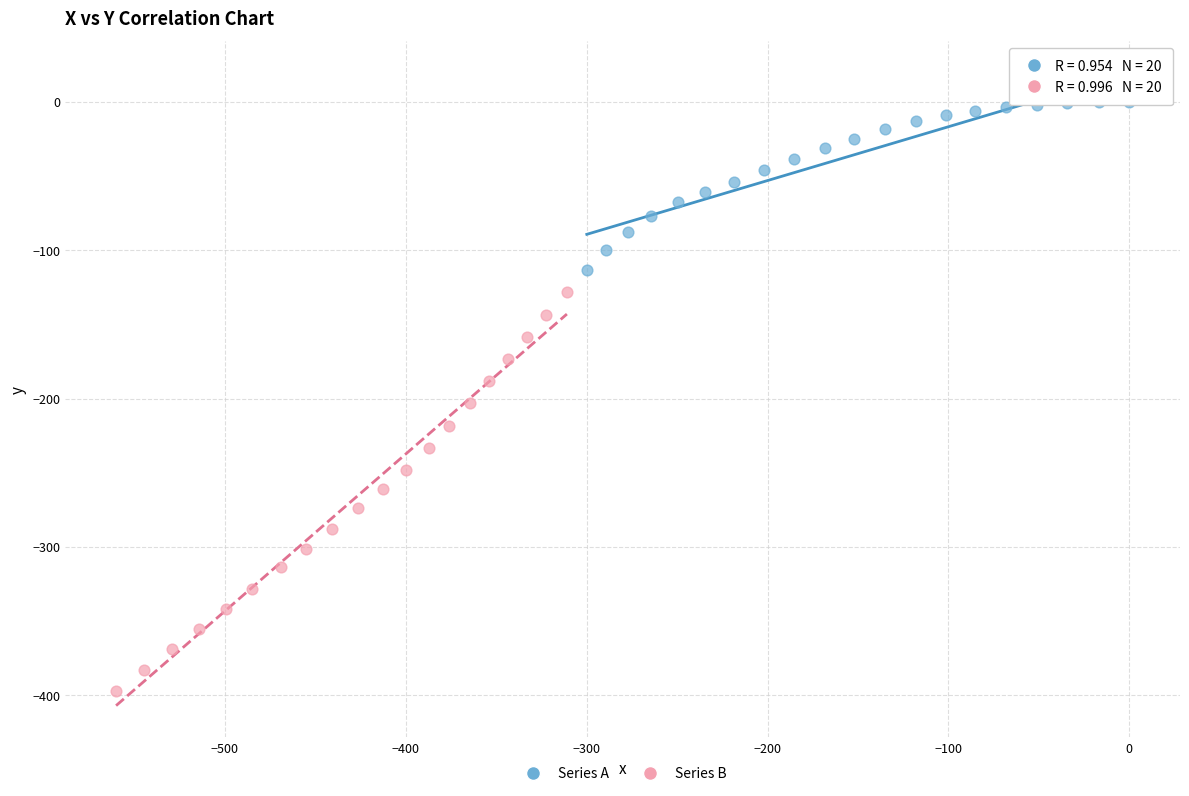

Which series contains the highest Y value?

Series A